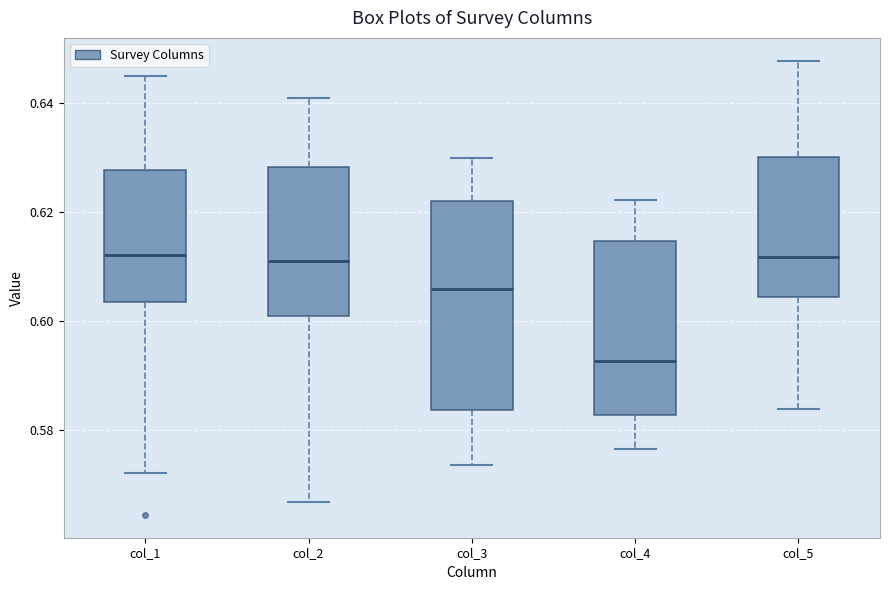

Reading left to right, read every box against the y-axis: the position of its median line, the range the box covers, and the ends of its whiskers. The values are not printed on the chart, so give them approximately, as read against the axis.

col_1: median 0.612, box 0.604 to 0.628, whiskers 0.572 to 0.646
col_2: median 0.612, box 0.600 to 0.628, whiskers 0.566 to 0.640
col_3: median 0.606, box 0.584 to 0.622, whiskers 0.574 to 0.630
col_4: median 0.592, box 0.582 to 0.614, whiskers 0.576 to 0.622
col_5: median 0.612, box 0.604 to 0.630, whiskers 0.584 to 0.648